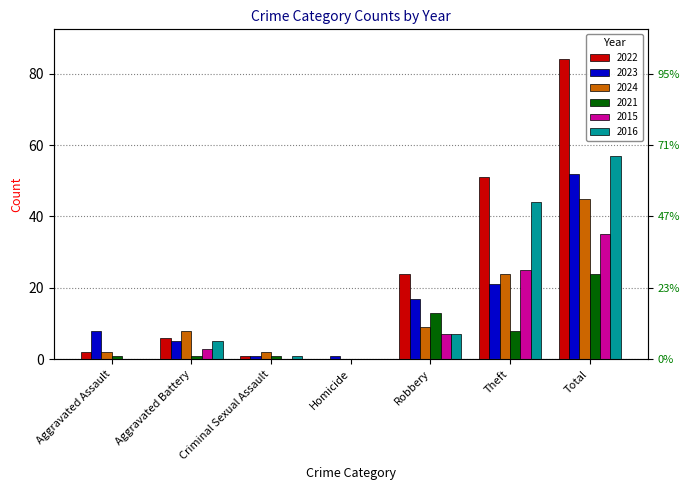

What are all the series names shown in the legend?

2022, 2023, 2024, 2021, 2015, 2016